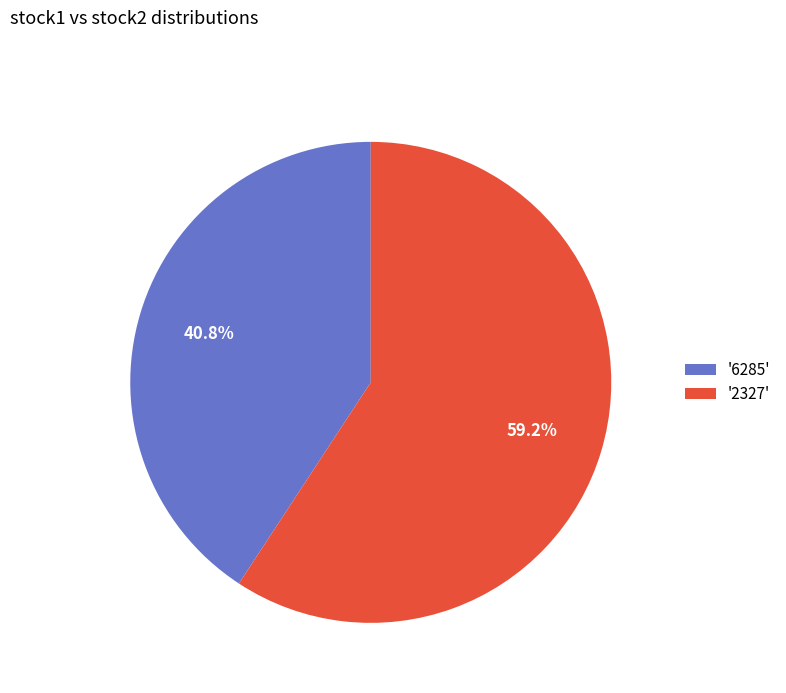

What percentage do '2327' and '6285' together represent?

100.0%